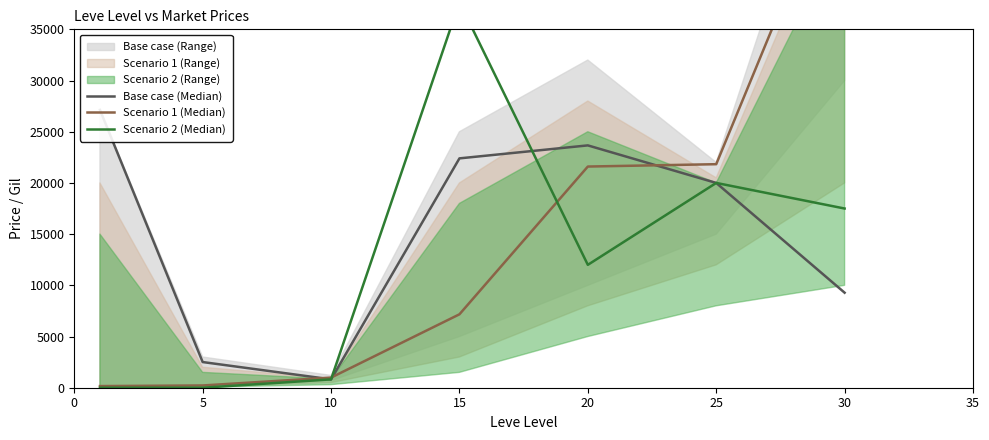

What is the value of the Base case (Median) point at the 6th from the left?

20000